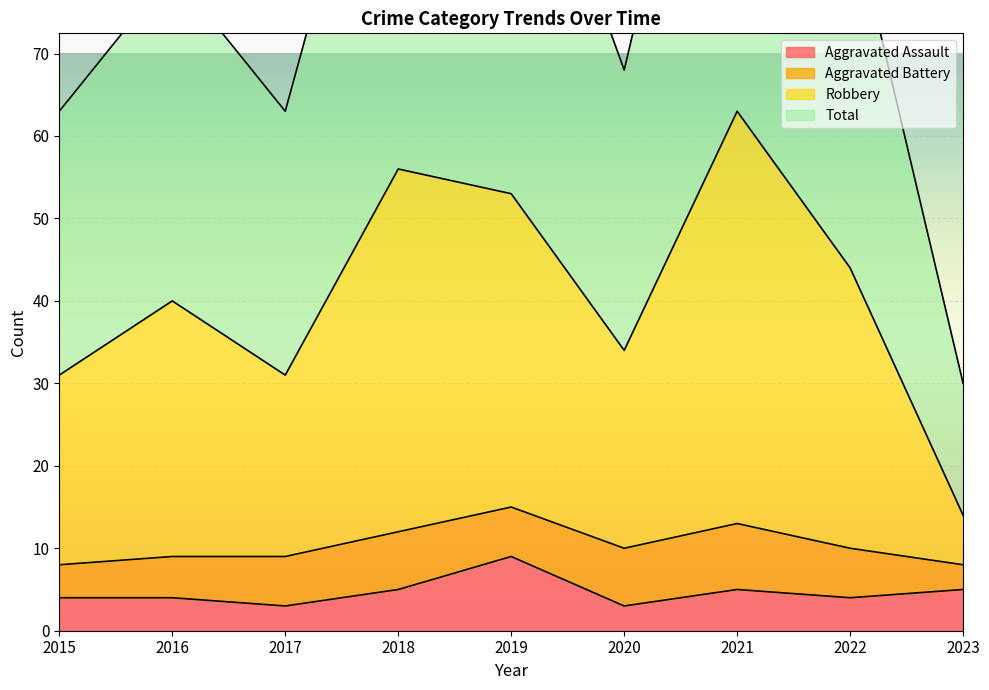

Is it true that Aggravated Assault equals 4 at 2015?

True